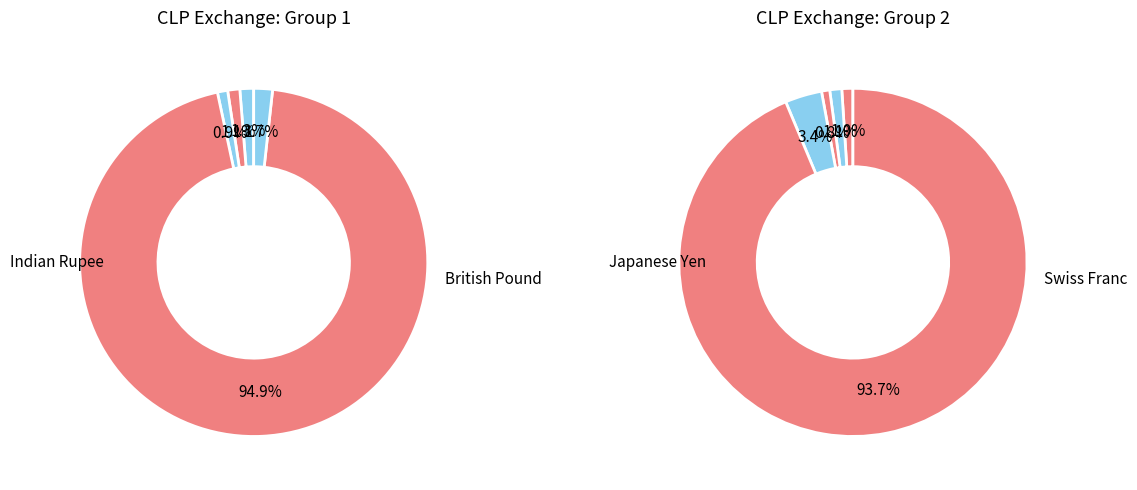

How many slices are in this pie chart?

10